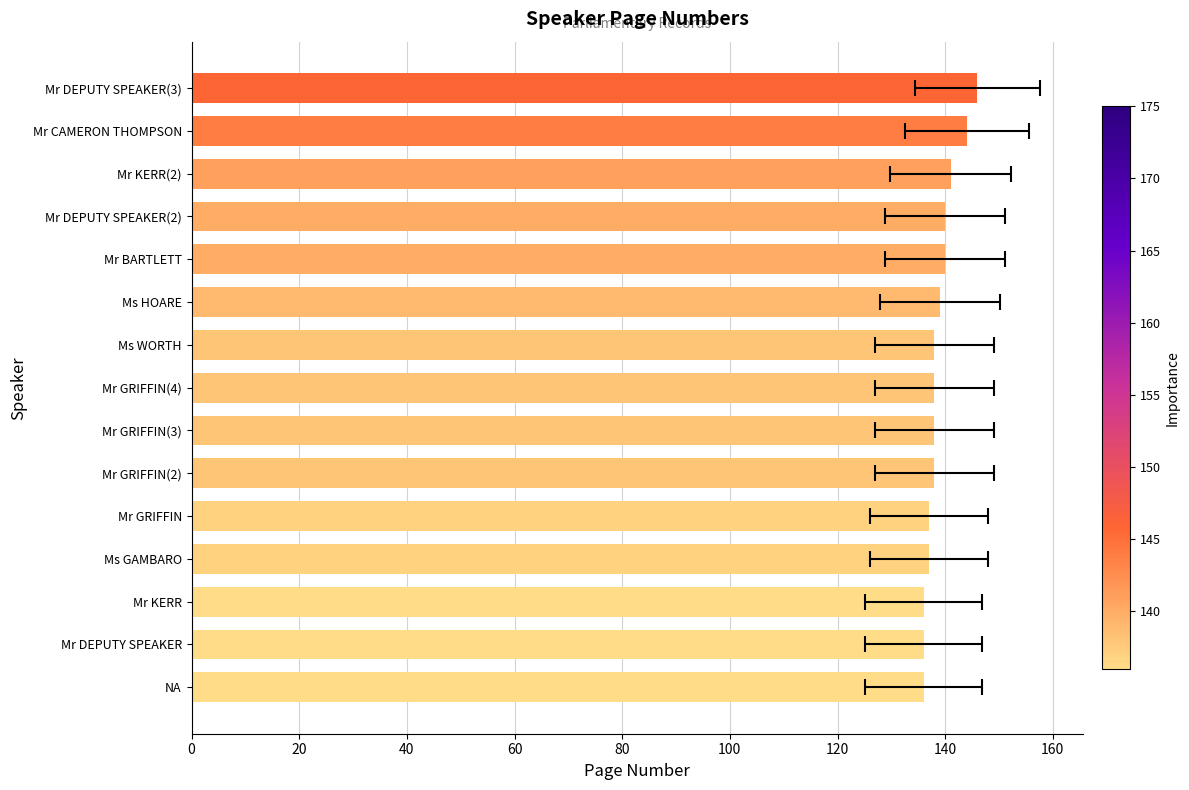

What is the change in value from Mr KERR to Mr CAMERON THOMPSON?

+8